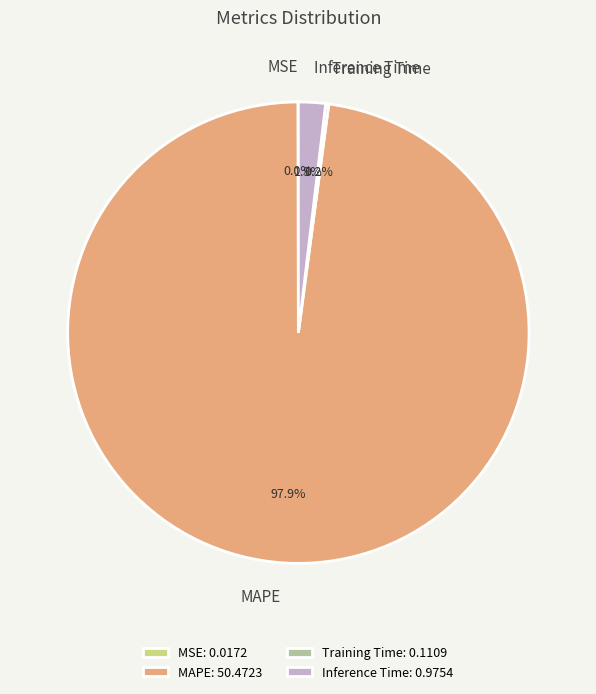

What is the largest slice in the pie chart?

MAPE